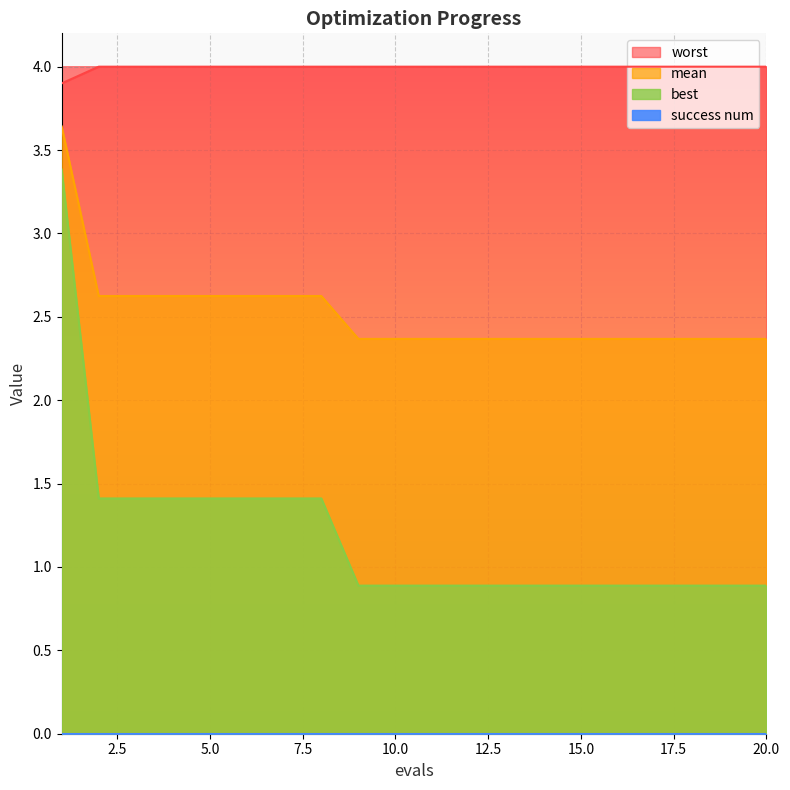

What is the sum of the mean values at 20 and 19?

4.7